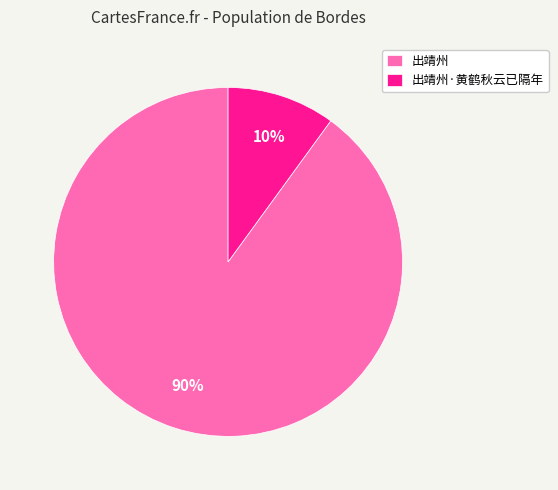

True or false: 出靖州 accounts for 99% of the total.

False